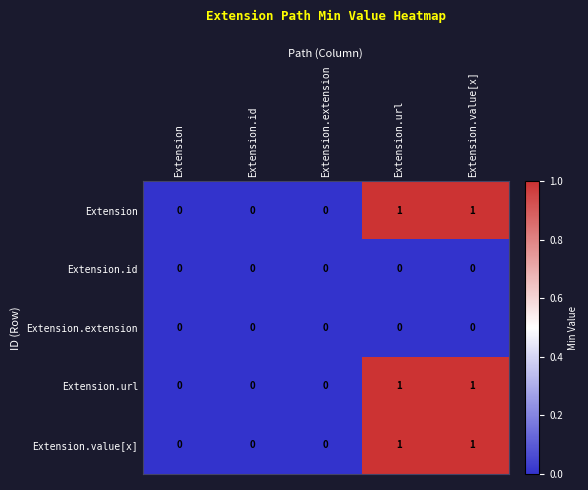

How many Extension values are between 0 and 1?

5